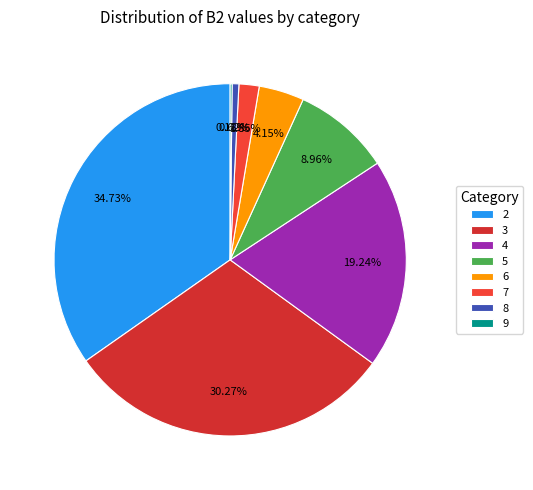

To the nearest percent, what is the average slice percentage?

12%